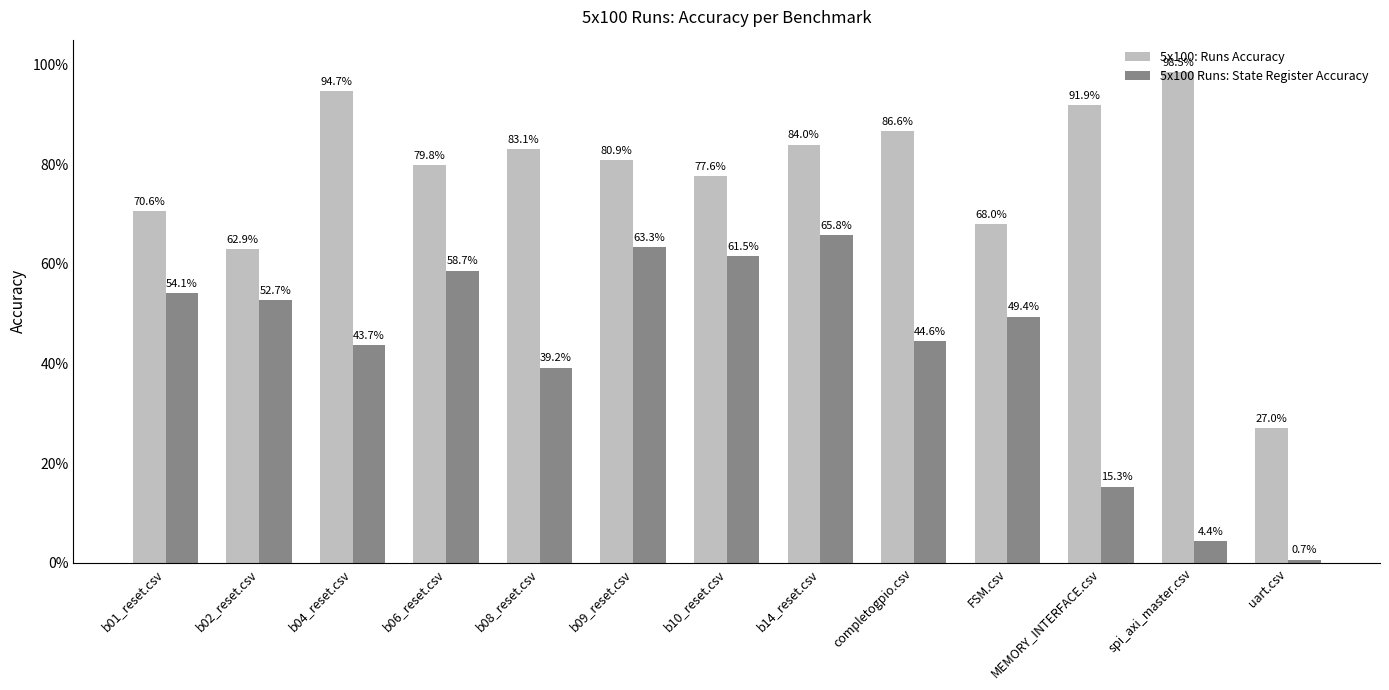

What value does the 5x100: Runs Accuracy series have at uart.csv?

0.3